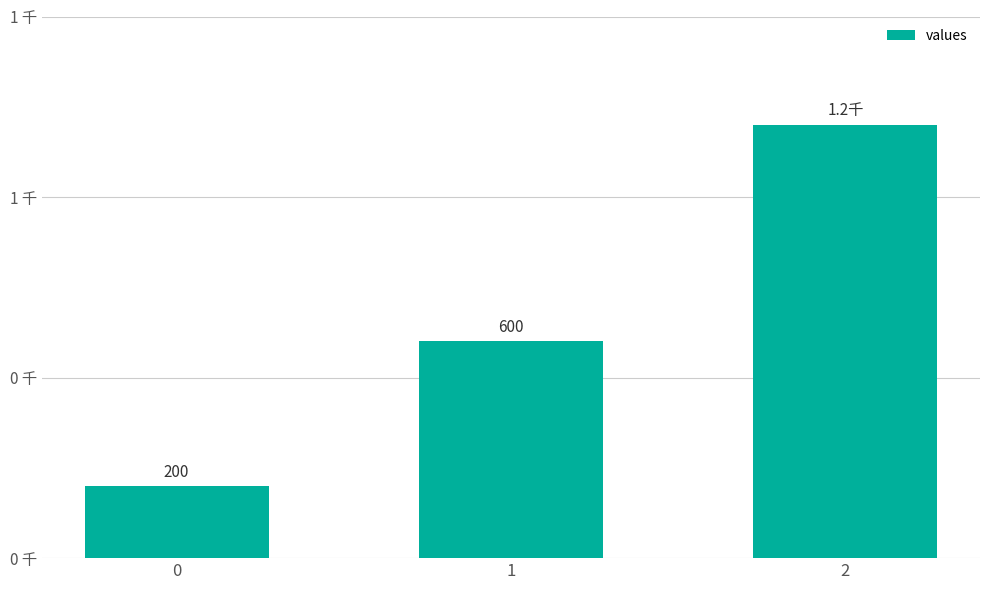

Does the chart contain any negative values?

No